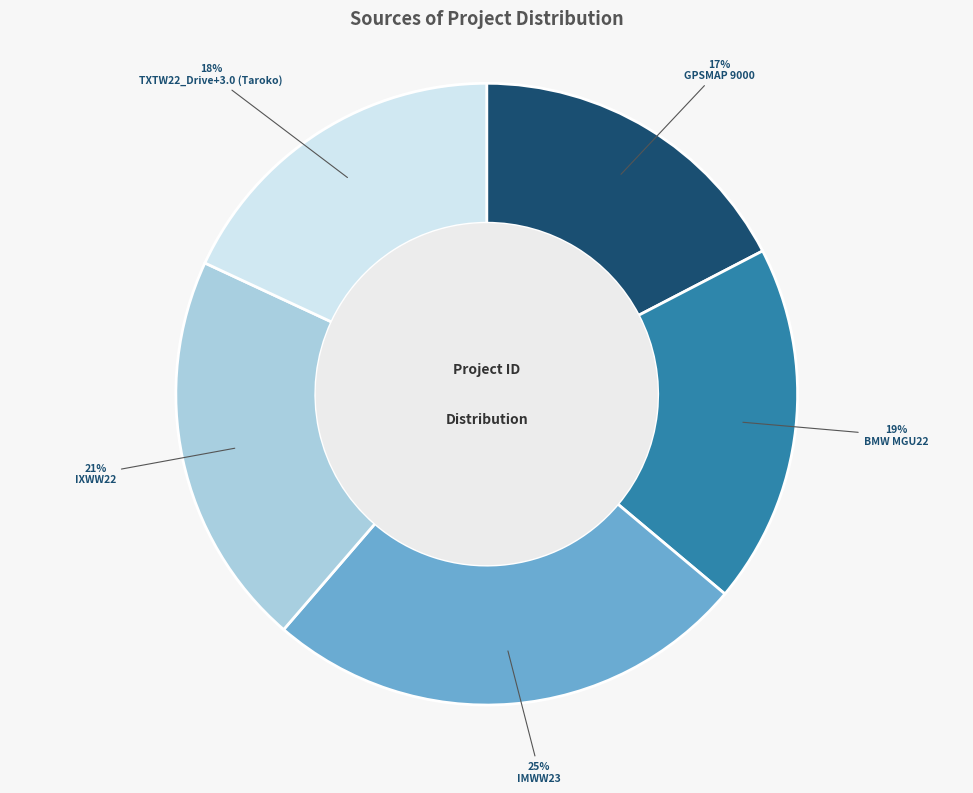

Count the number of slices in the pie.

5